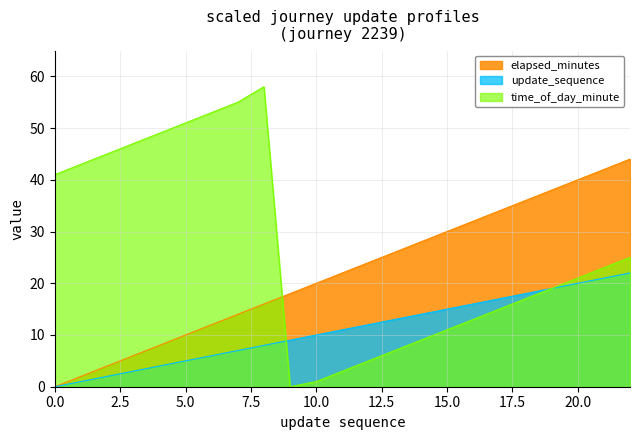

Which series has the largest total across all categories?

time_of_day_minute